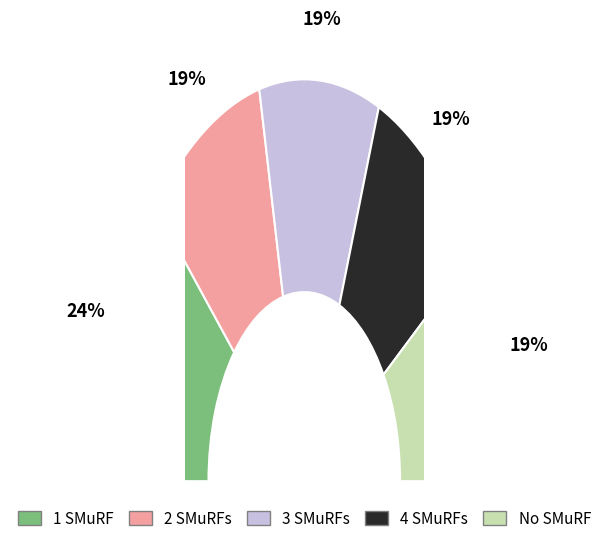

The evals=6 slice represents 26% of the pie. True or false?

False